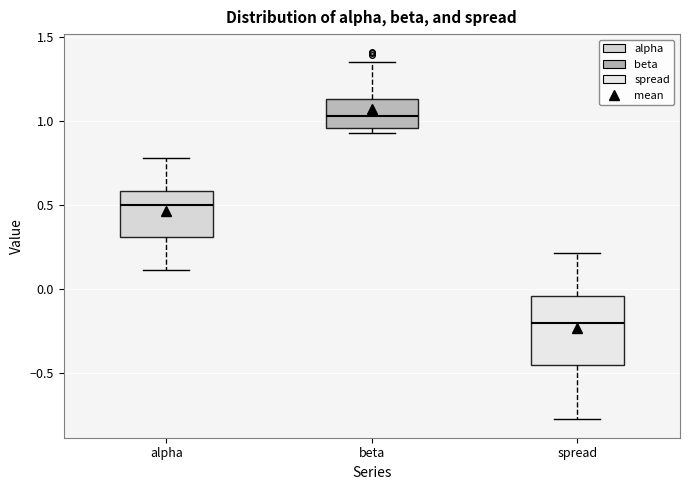

Comparing the boxes themselves (not the whiskers), which one is the tallest?

spread